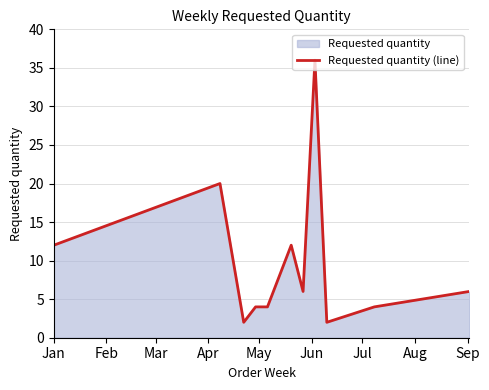

What is the difference between the maximum and minimum values?

34